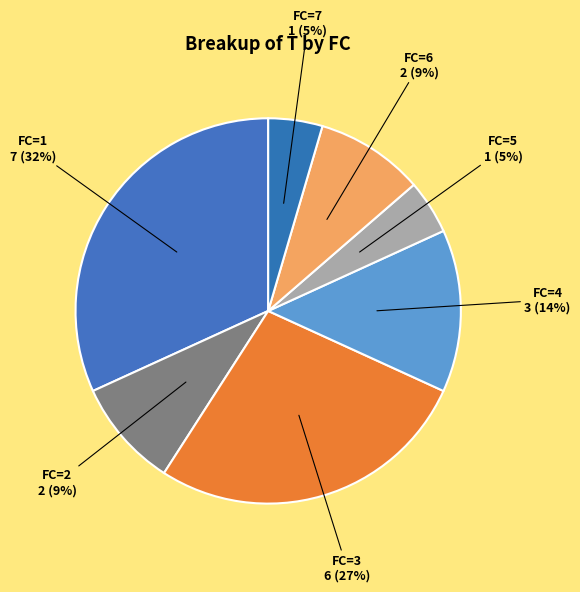

Do FC=7 and FC=5 together represent more than half of the pie?

No